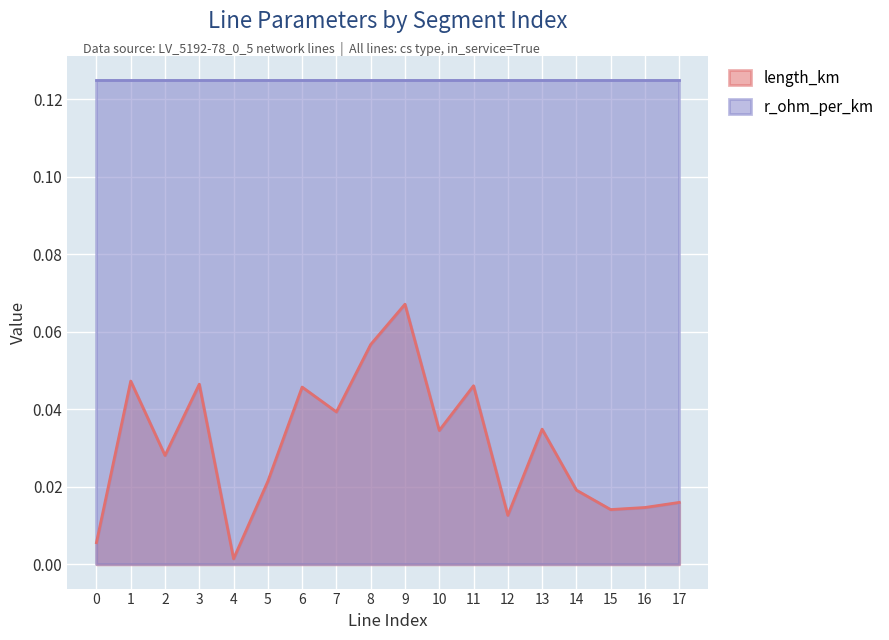

At which category does the data reach its first local valley?

2